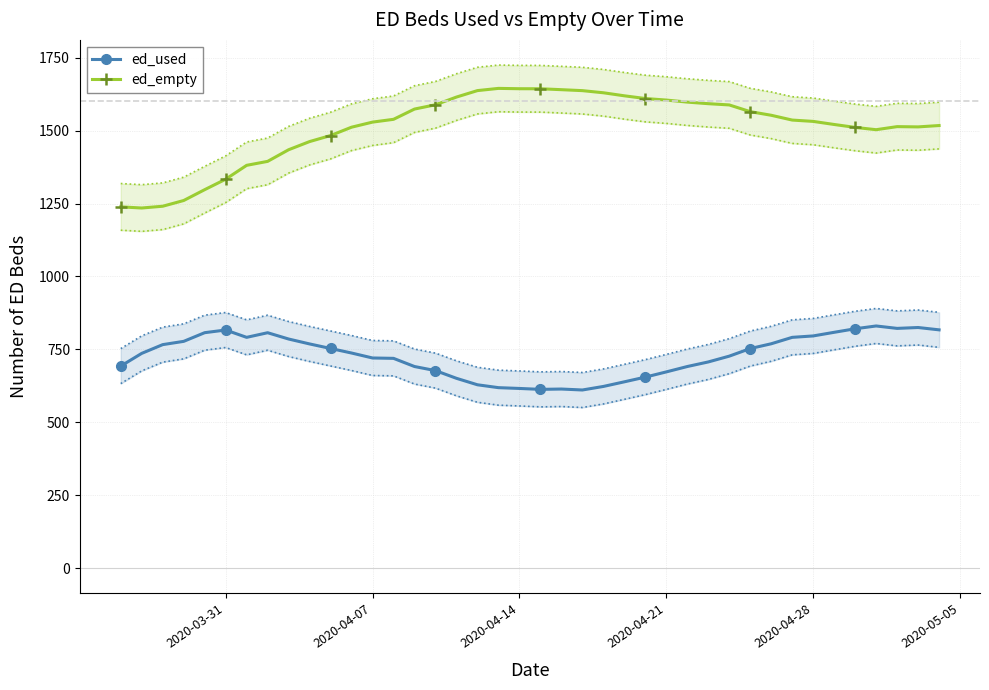

What is the difference between the maximum and minimum values in the ed_used series?

219.4